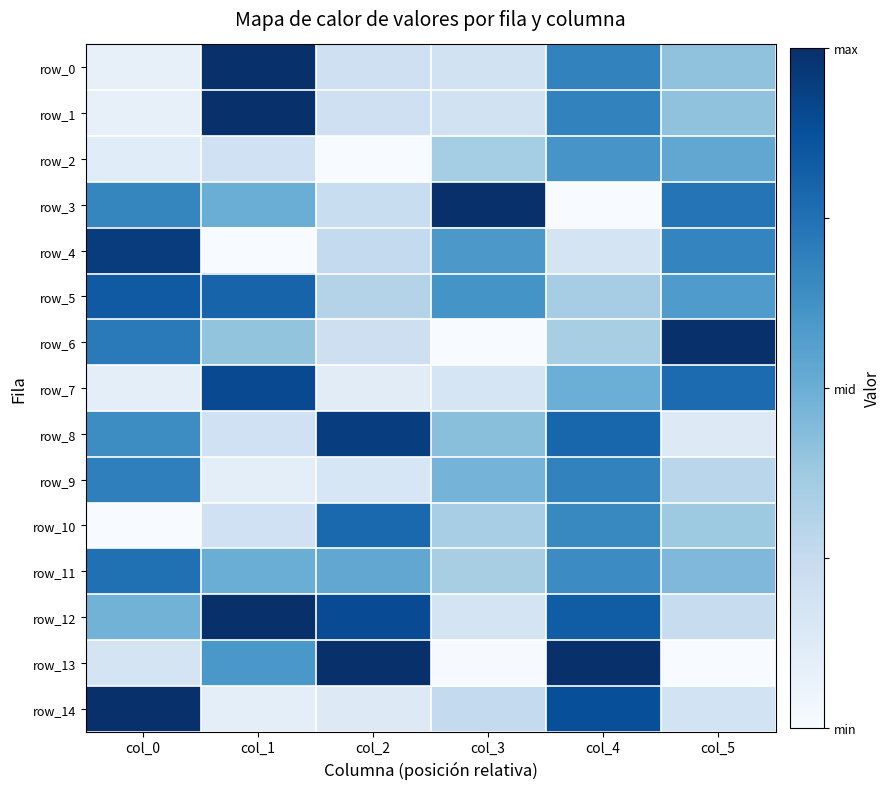

At how many categories does at least one series exceed 0?

6